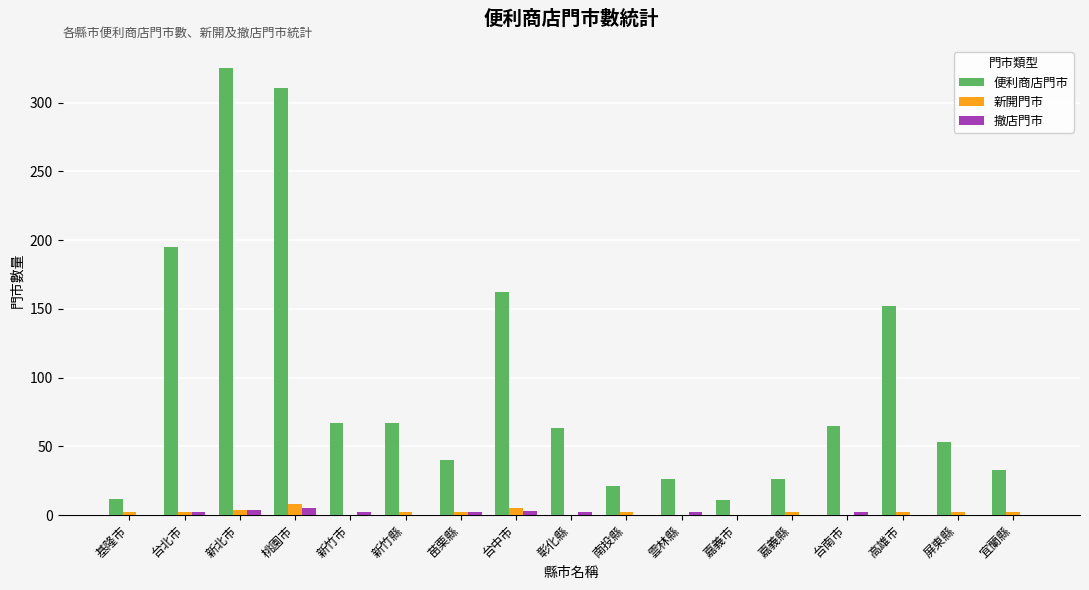

How many categories are shown in the chart?

17